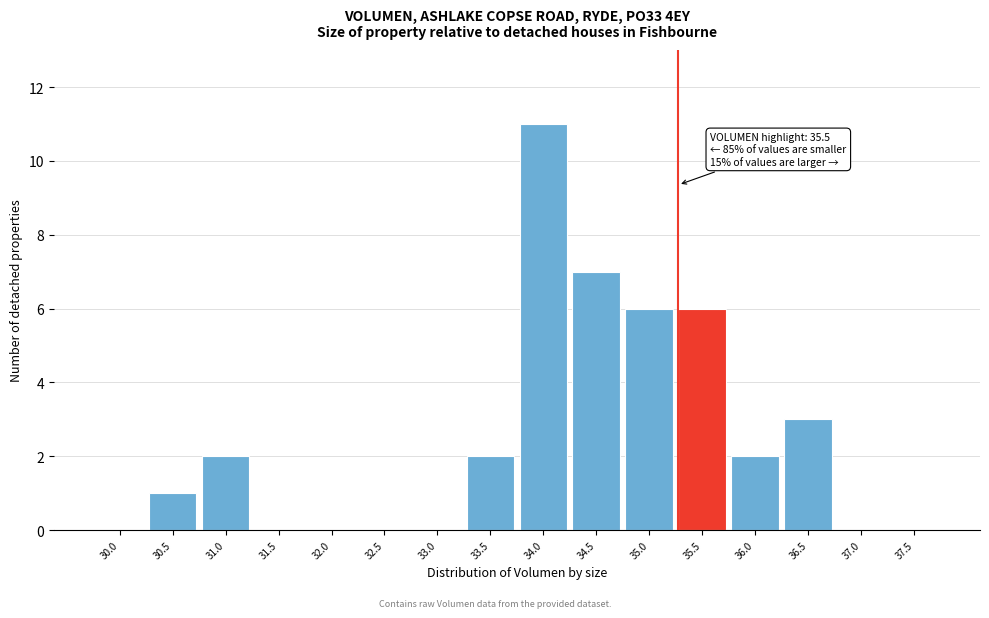

Reading left to right, extract all data points from this chart.

30.0=0	30.5=1	31.0=2	31.5=0	32.0=0	32.5=0	33.0=0	33.5=2	34.0=11	34.5=7	35.0=6	35.5=6	36.0=2	36.5=3	37.0=0	37.5=0